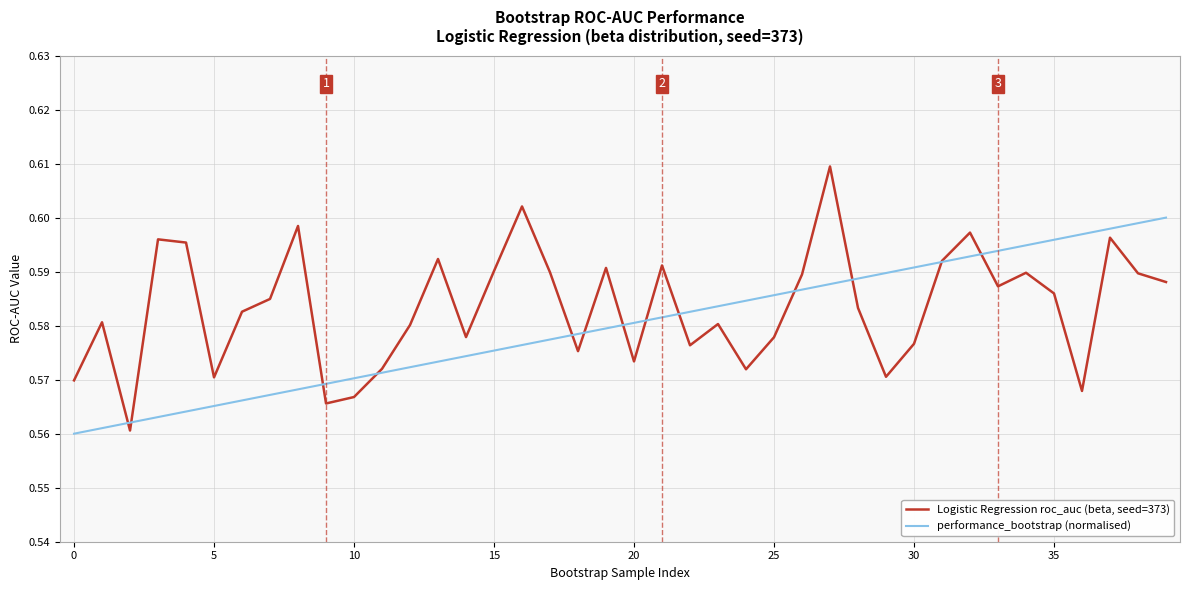

Count the number of data series in this chart.

2